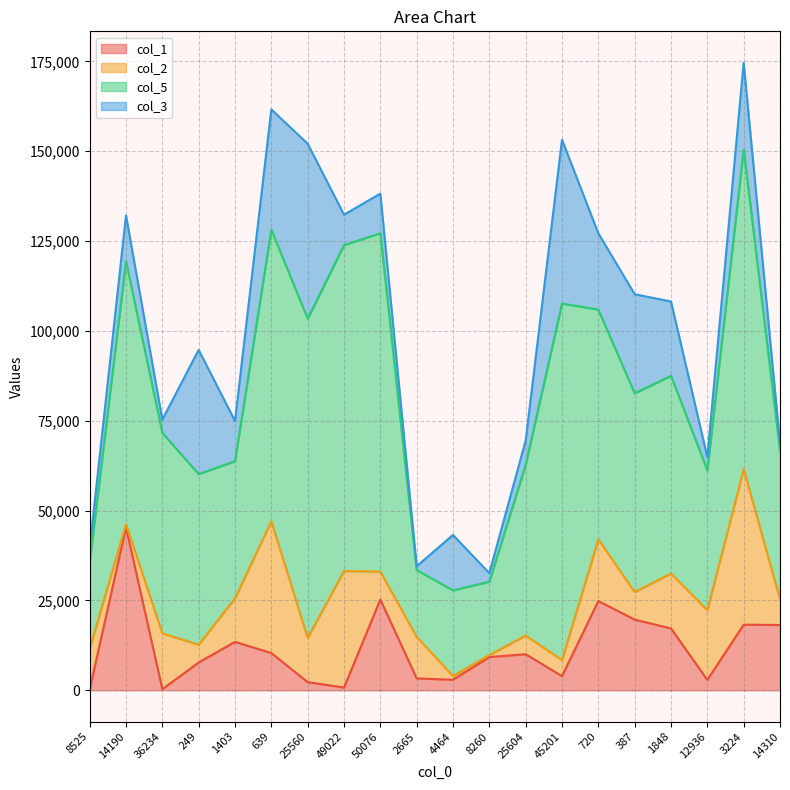

How many interior local peaks does the col_1 series have?

6